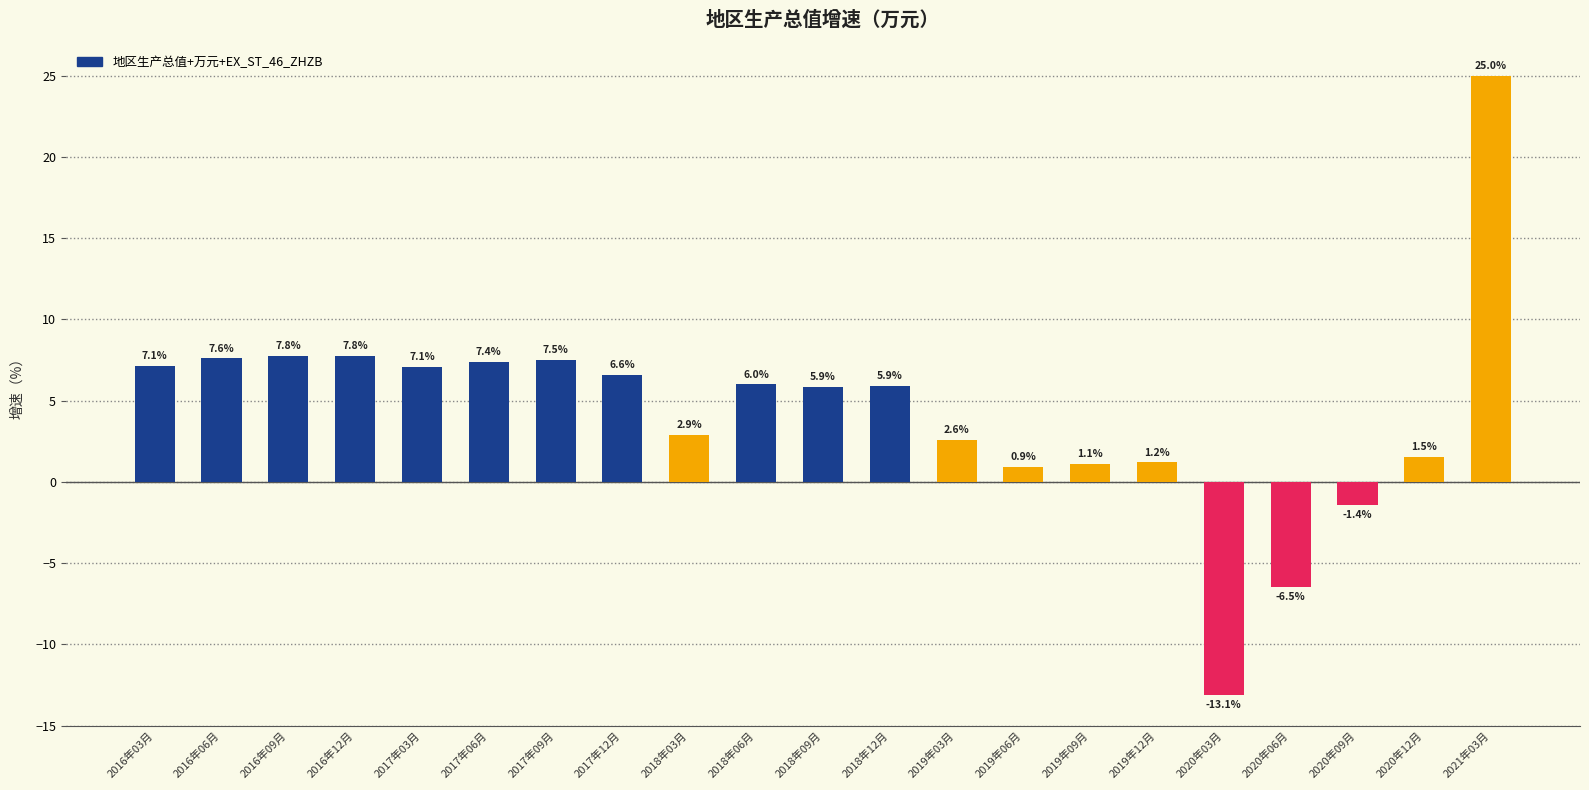

What is the change in value from 2016年09月 to 2017年03月?

-0.7